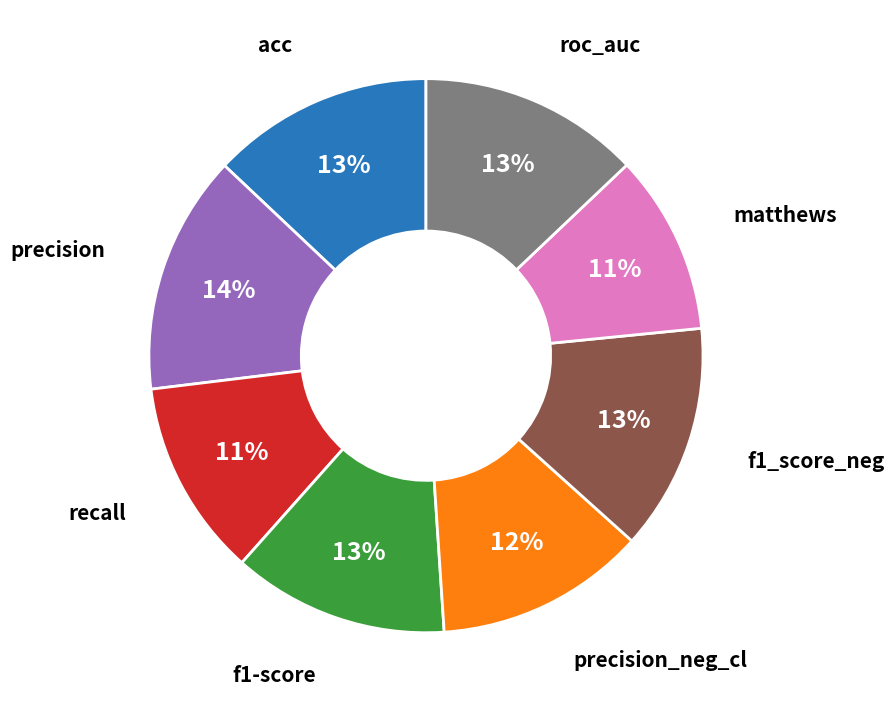

Does any single category account for the majority?

No